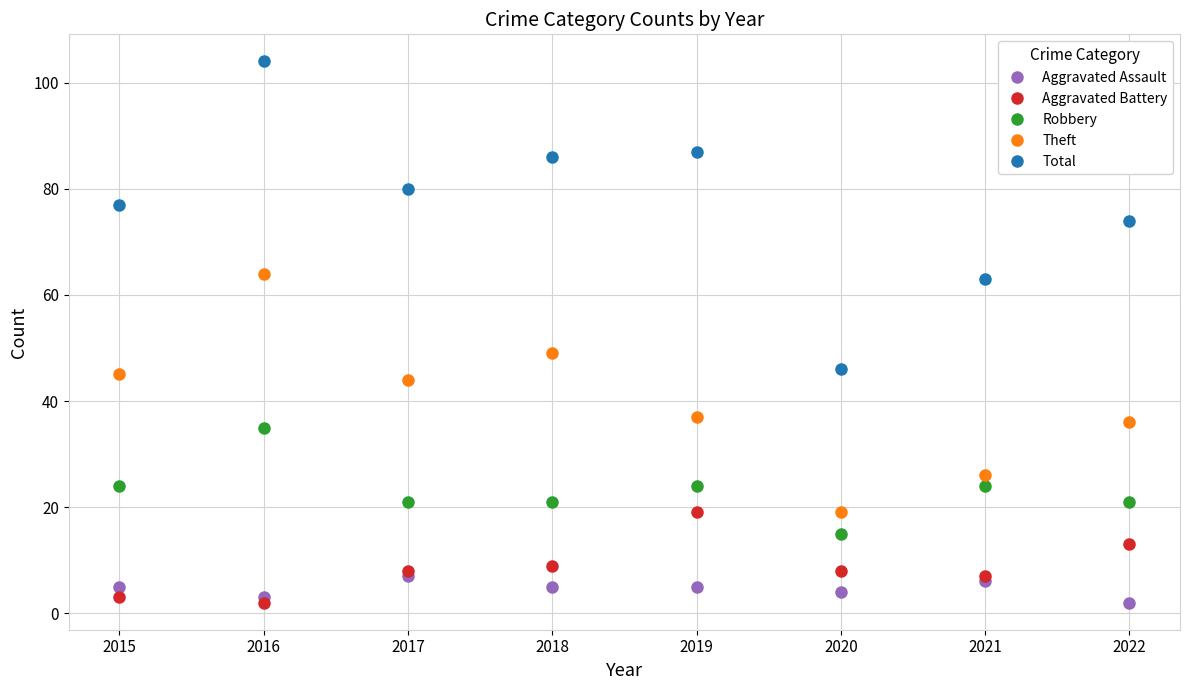

True or false: Aggravated Assault and Total intersect in this chart.

False